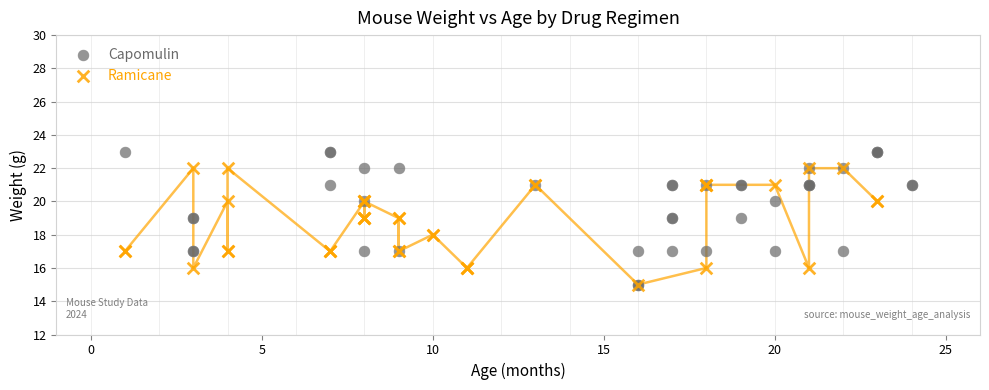

Which series has the largest Y range (max minus min)?

Capomulin